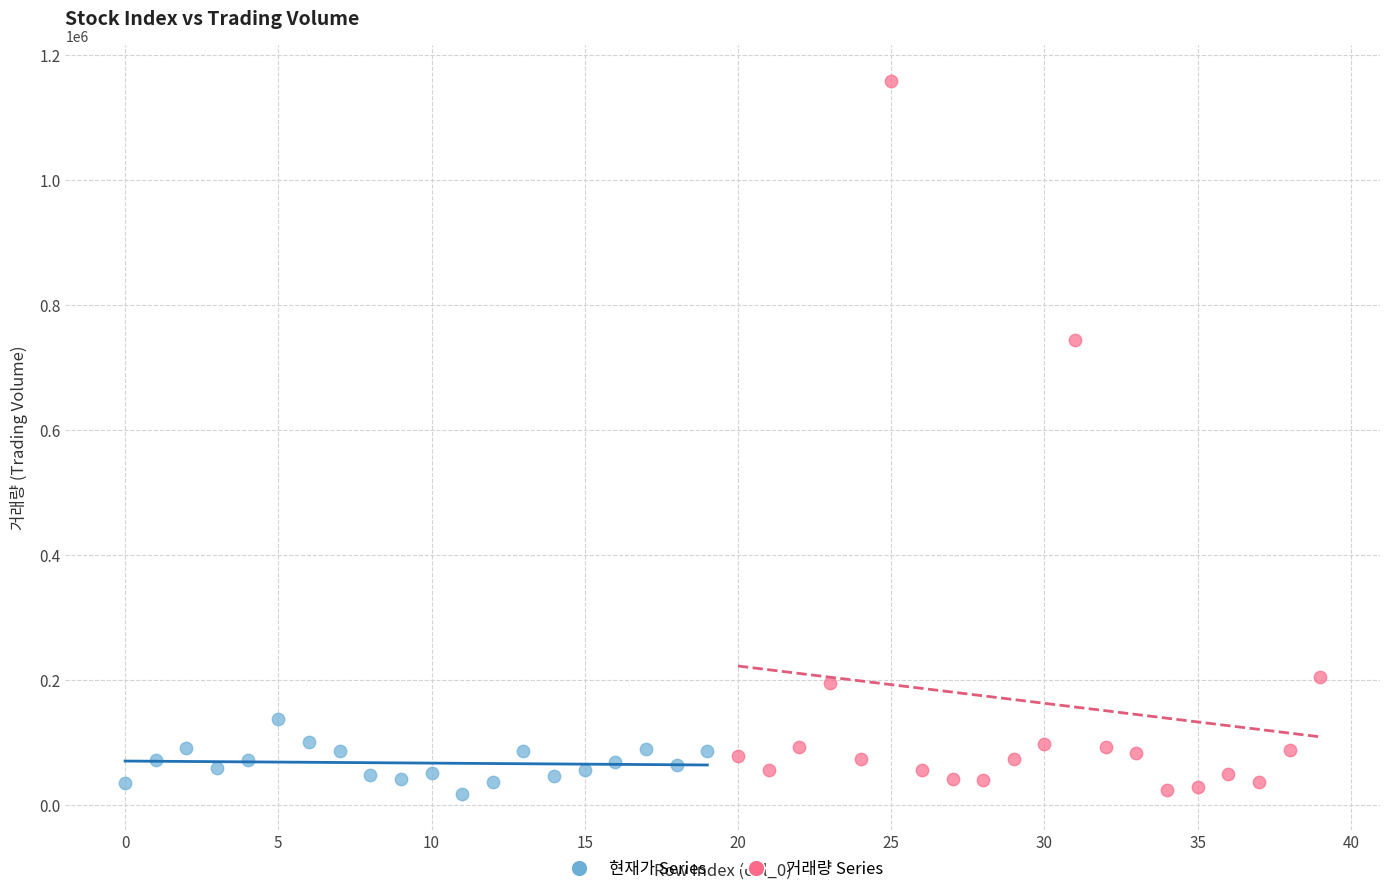

Which series contains the highest Y value?

거래량 Series